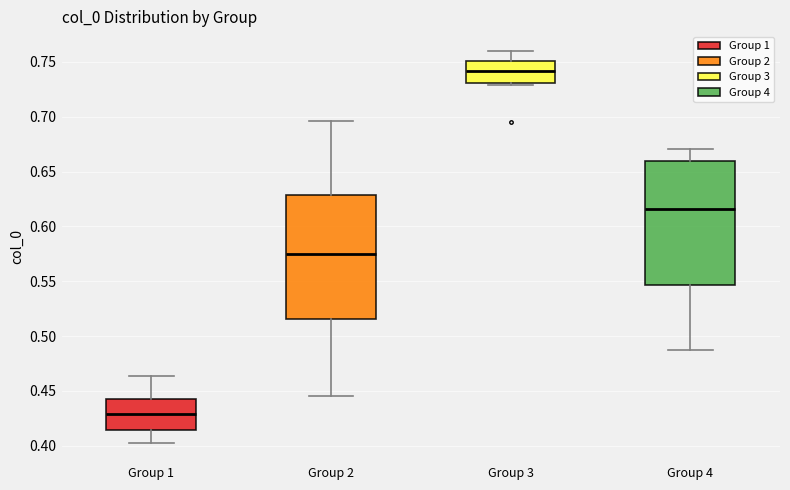

Which box's median line is the highest?

Group 3